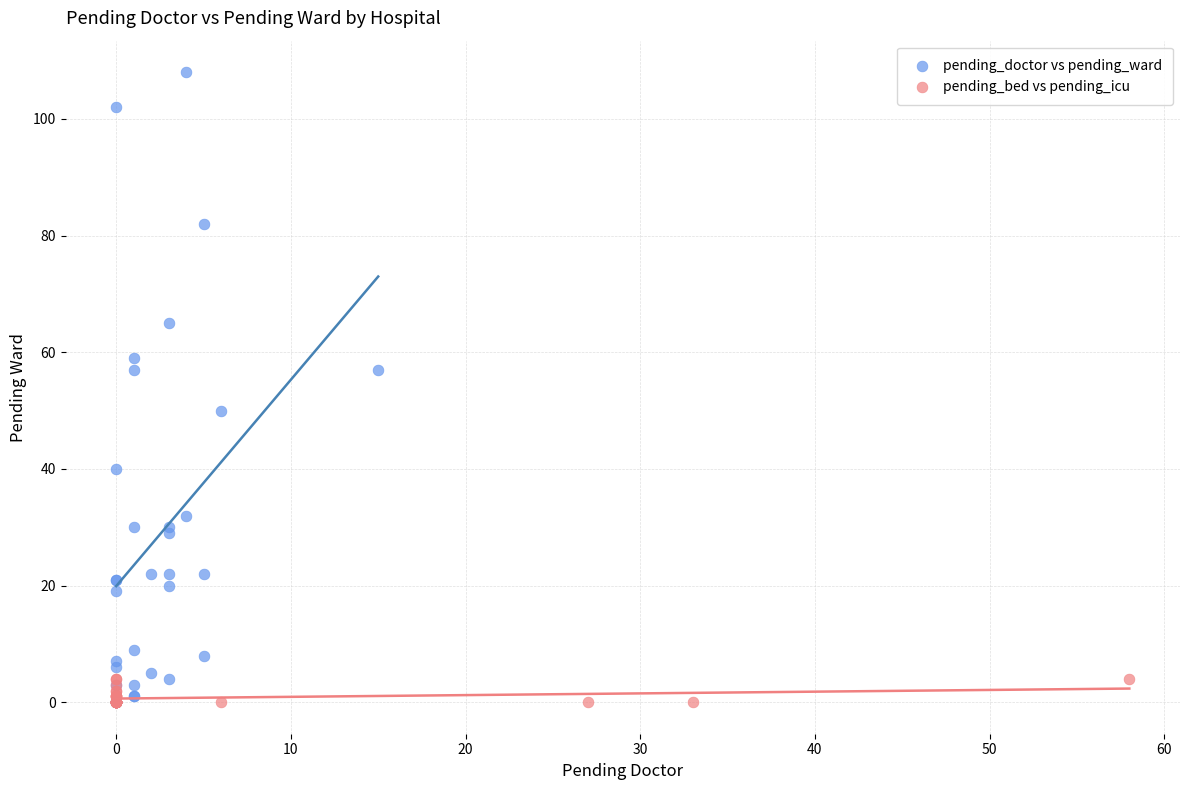

What are all the series names shown in the legend?

pending_doctor vs pending_ward, pending_bed vs pending_icu